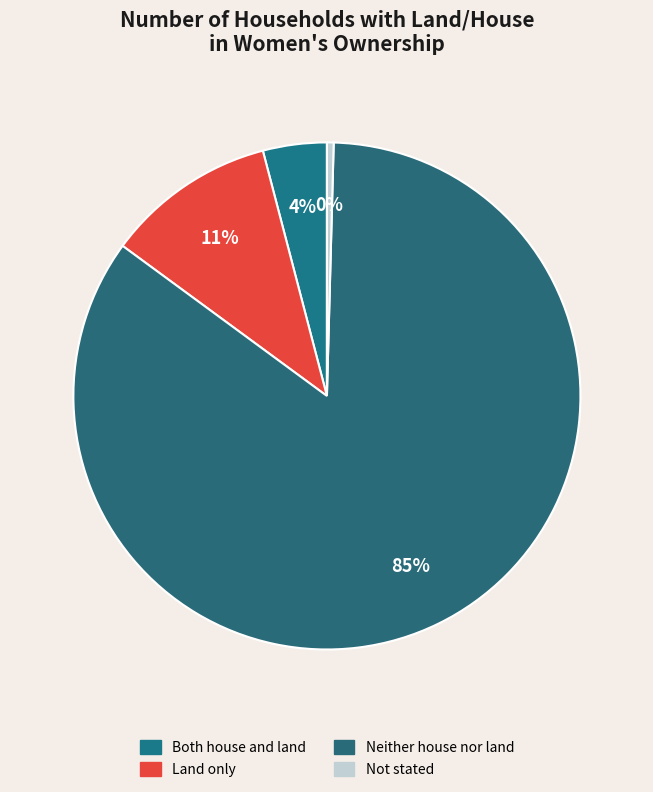

Does any single category account for the majority?

Yes